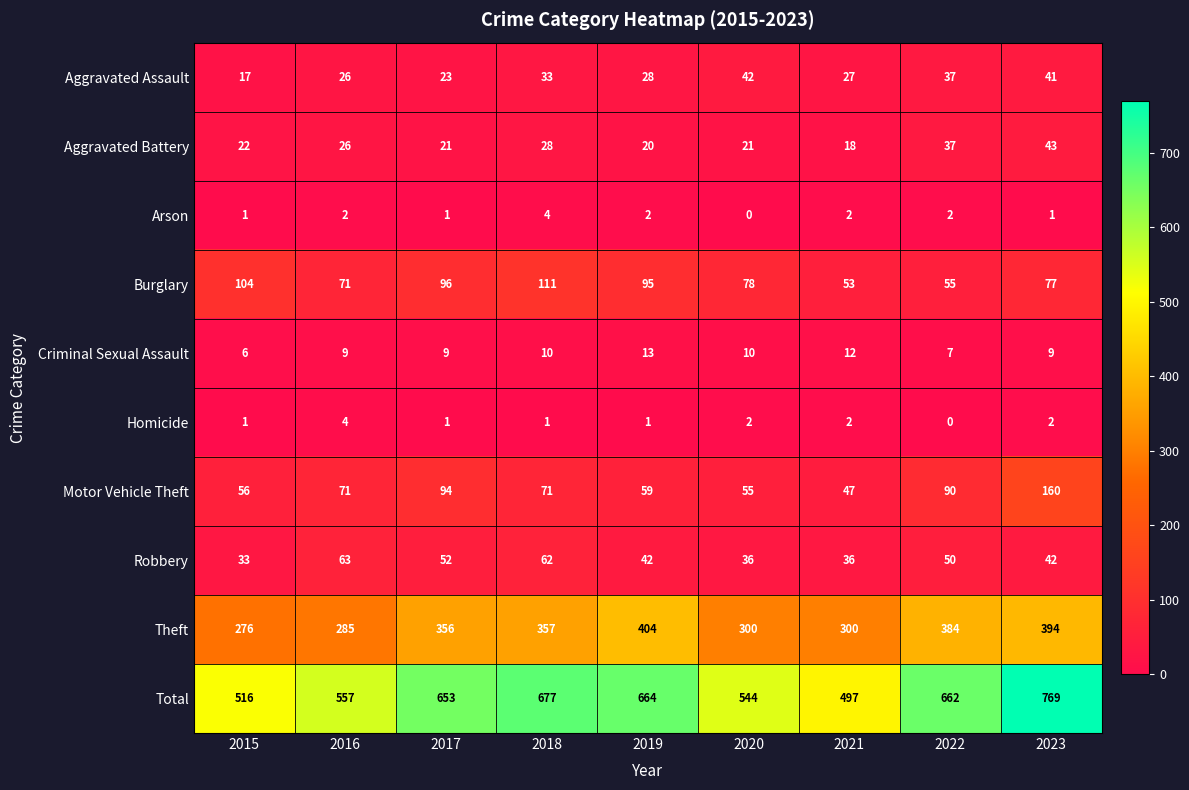

How many distinct data groups are displayed?

10